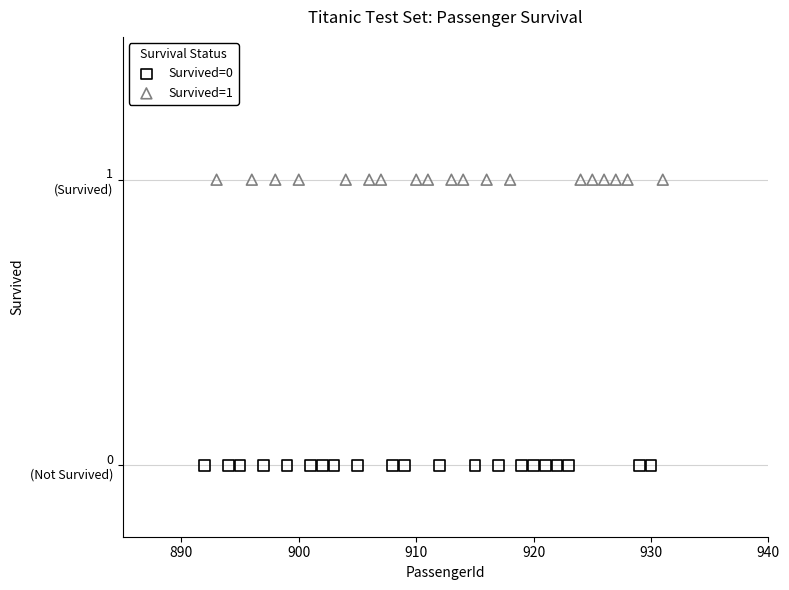

Which series contains the highest Y value?

Survived=1